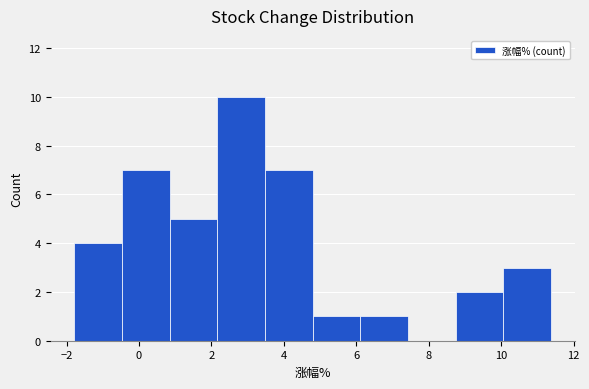

What is the height of the bar covering 10.0 to 11.4 on the x-axis? Neither the bar edges nor the heights are printed on the chart, so give them approximately, as read against the axes.

3